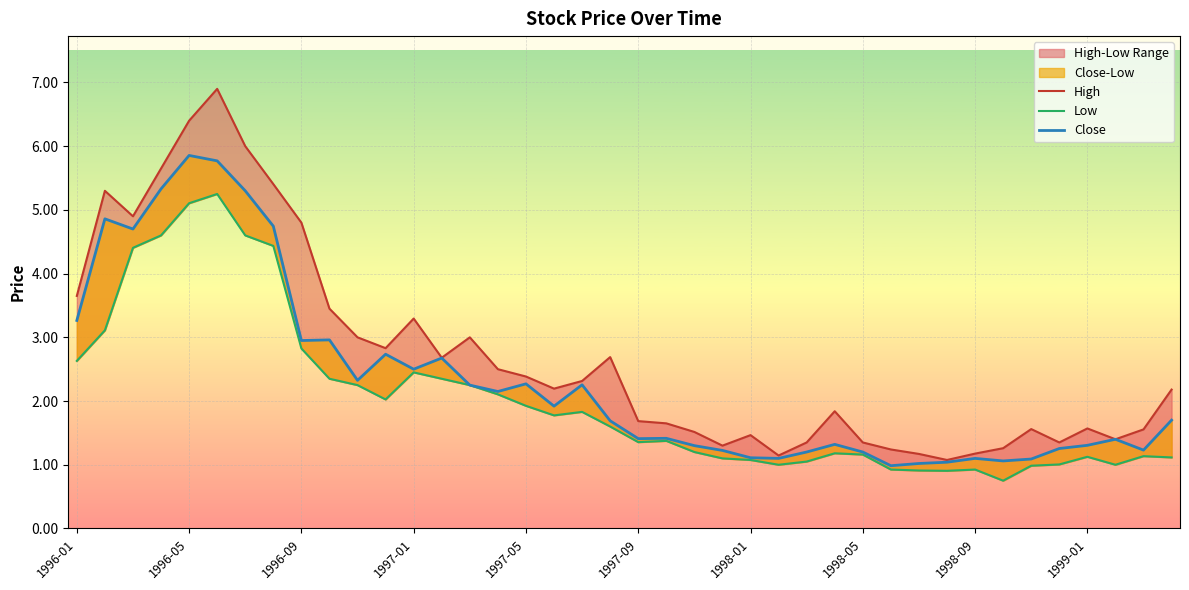

How many interior local peaks does the Low series have?

8